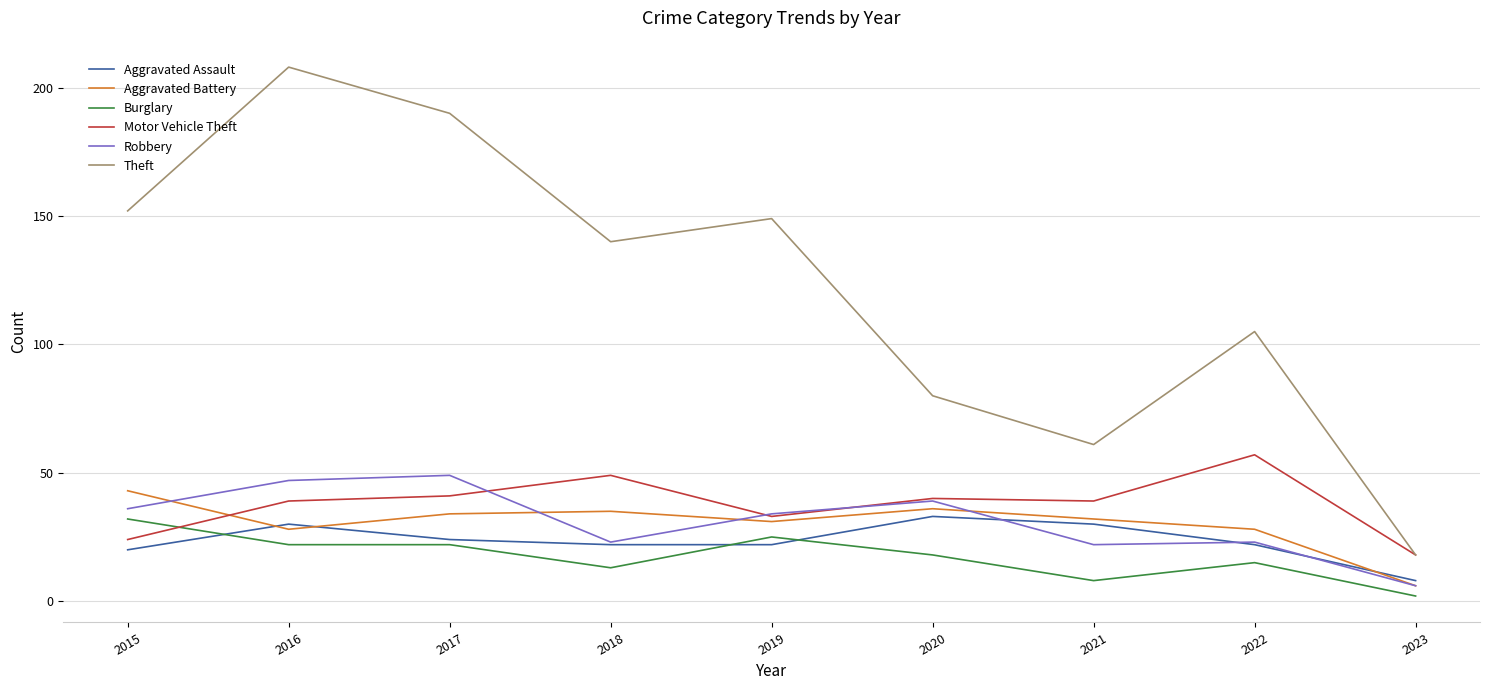

What is the difference between the second highest and second lowest values in the Motor Vehicle Theft series?

25